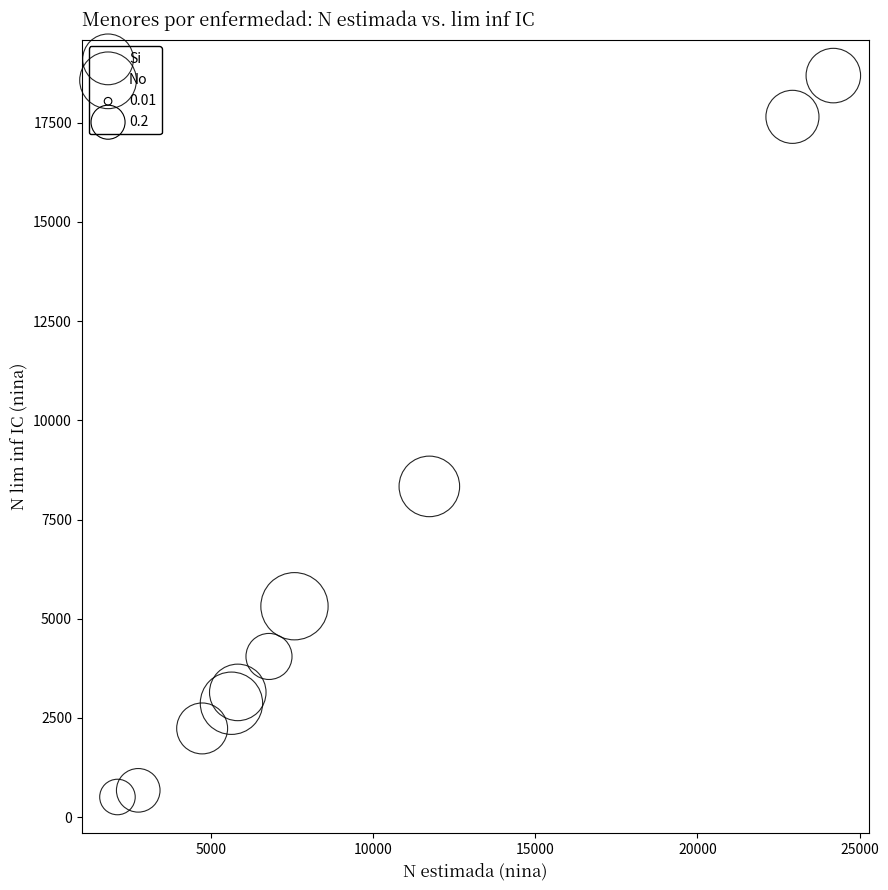

Which series has the largest Y range (max minus min)?

Si